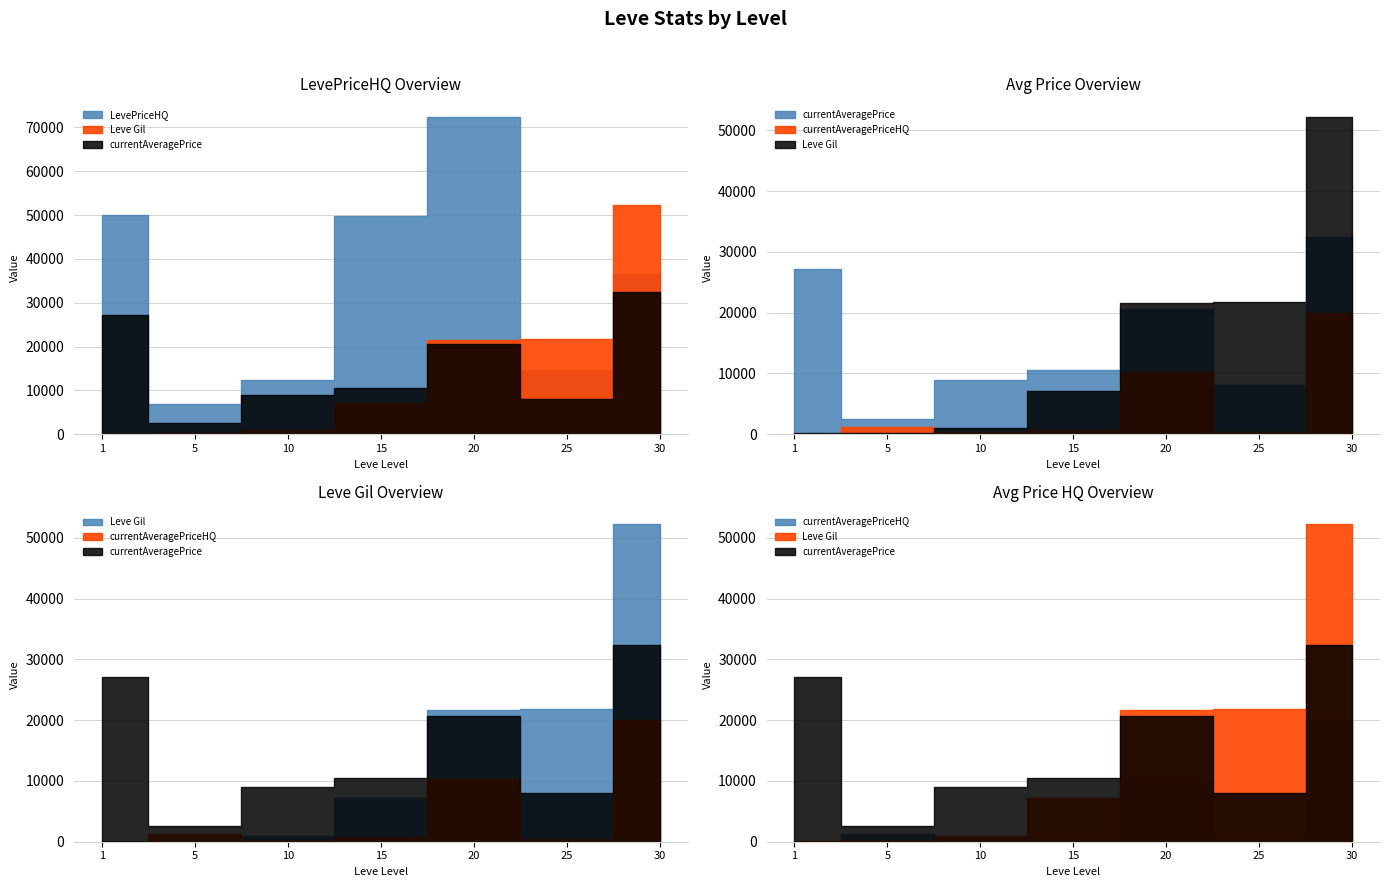

Reading right to left, list all the values displayed in this chart.

Leve Gil: 30=52220	25=21830	20=21600	15=7170	10=990	5=220	1=160
currentAveragePrice: 30=32450	25=8078	20=20641	15=10542	10=8928	5=2507	1=27128
LevePriceHQ: 30=36600	25=14642	20=72400	15=49700	10=12380	5=7000	1=50000
currentAveragePriceHQ: 30=20000	25=421	20=10290	15=753	10=300	5=1271	1=0